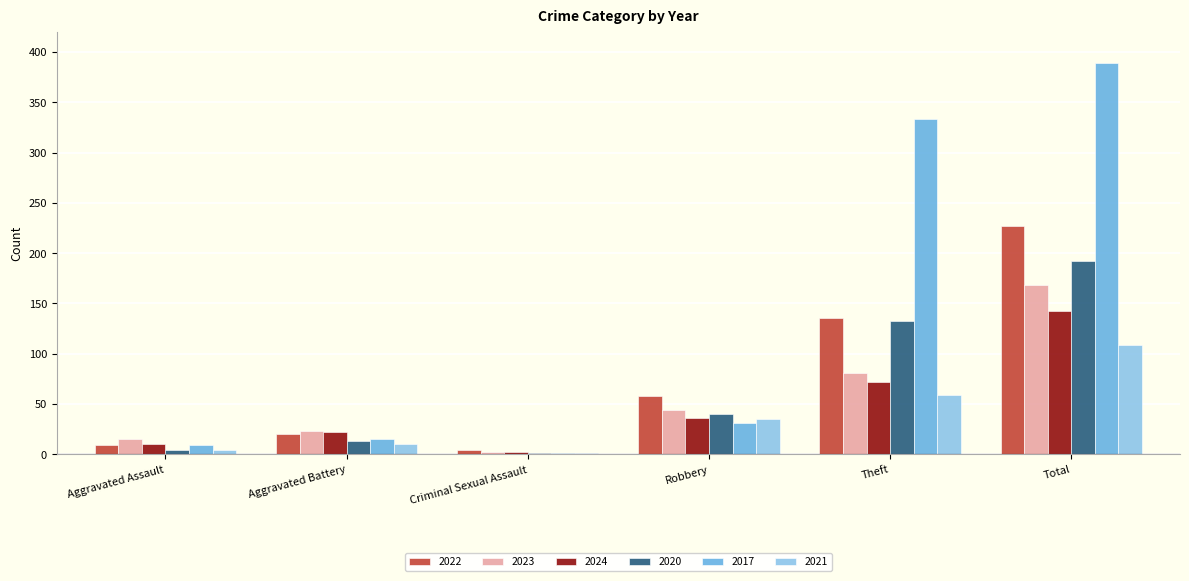

What is the sum of all 2021 values?

218